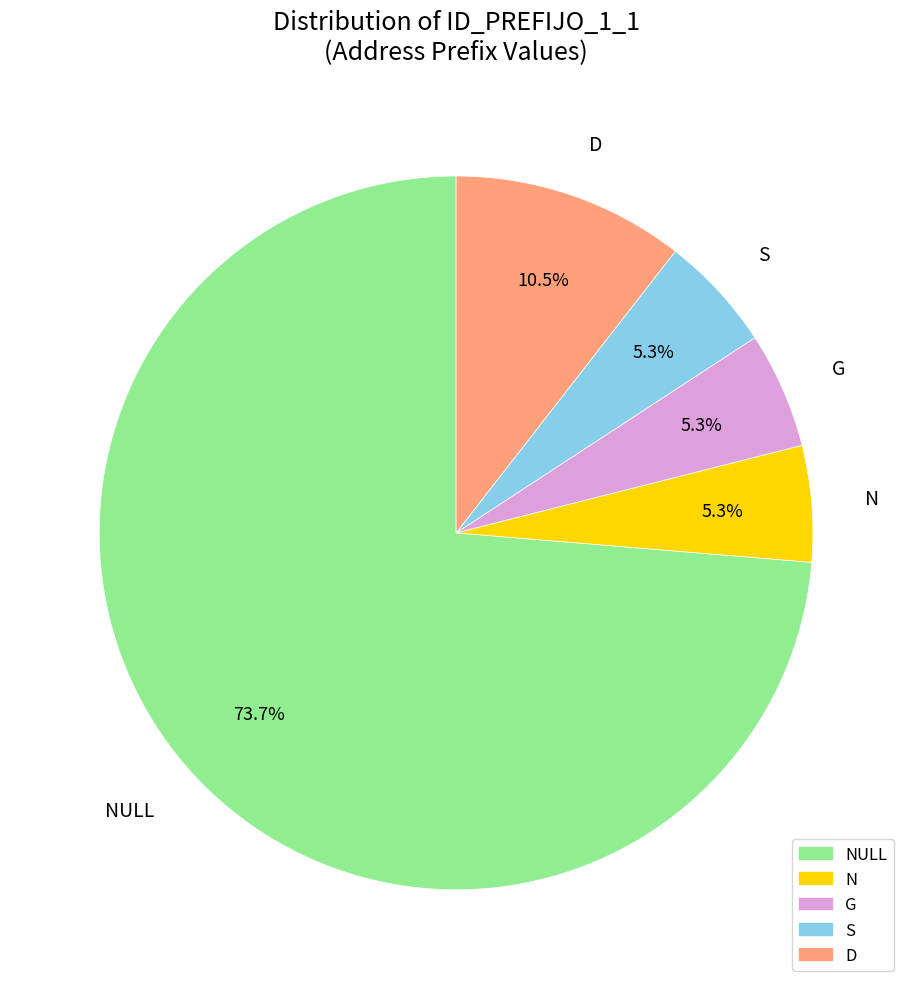

To the nearest percent, what is the difference between the largest and smallest slice percentages?

68%